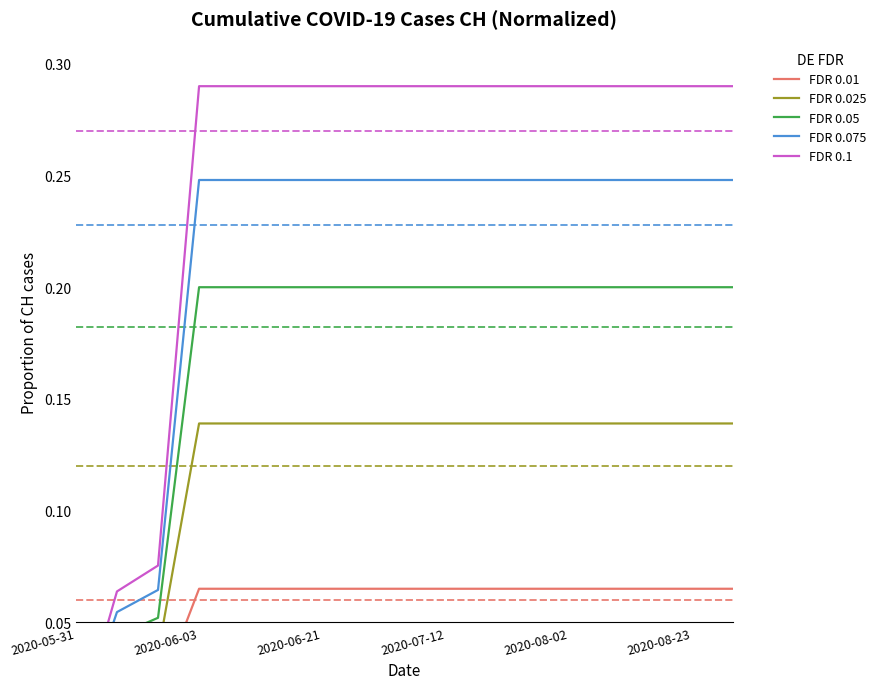

At how many categories does at least one series exceed 0?

16